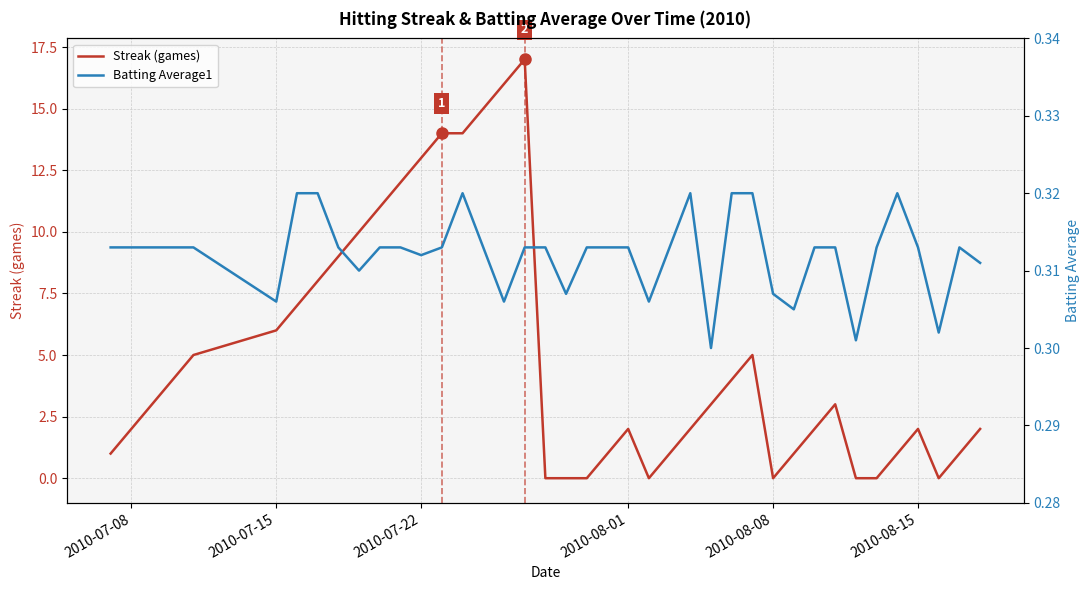

The value of Streak (games) at 2010-08-15 is 2. True or false?

True